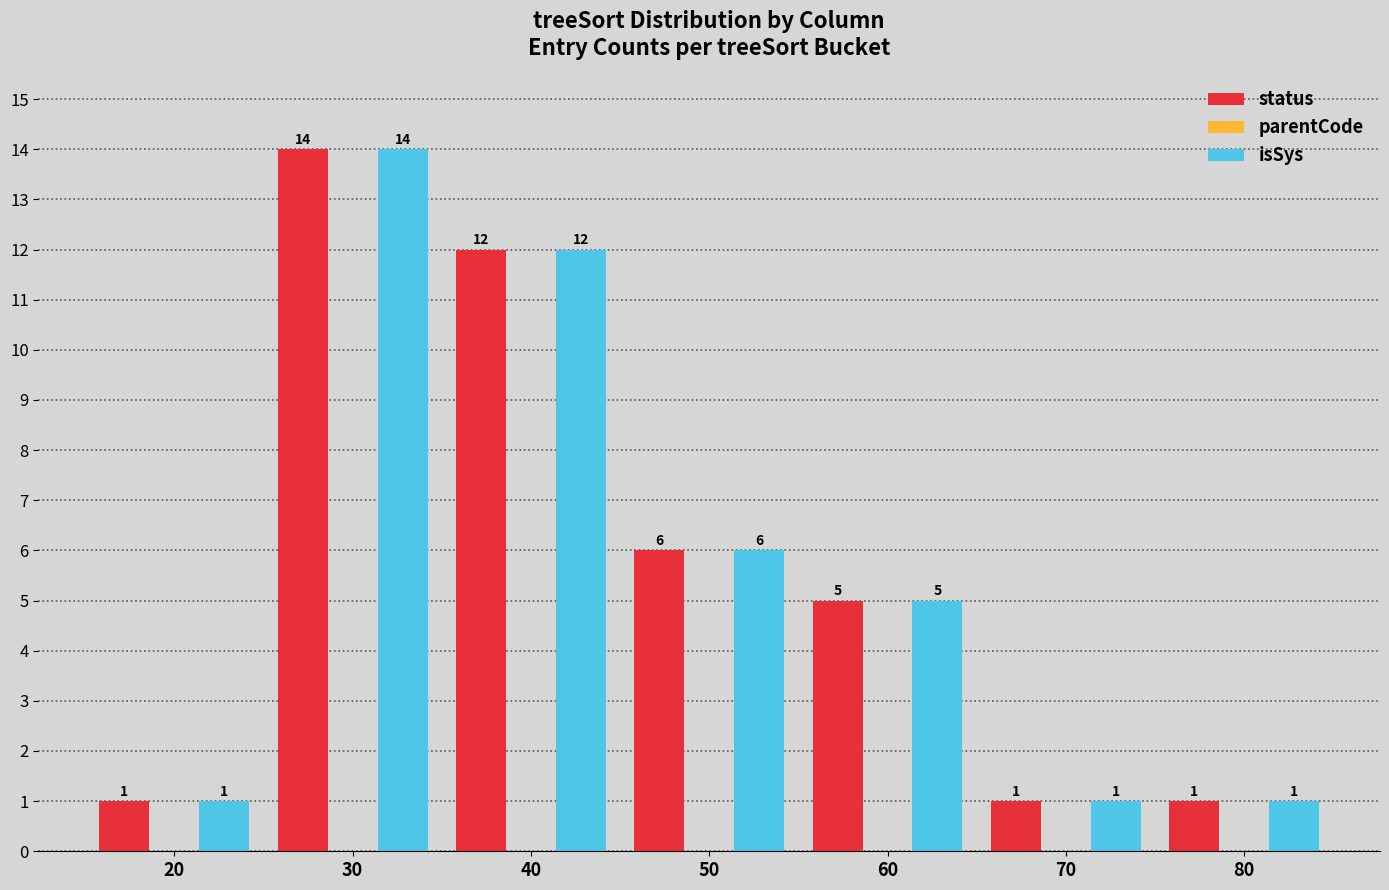

How many series are shown in this chart?

2